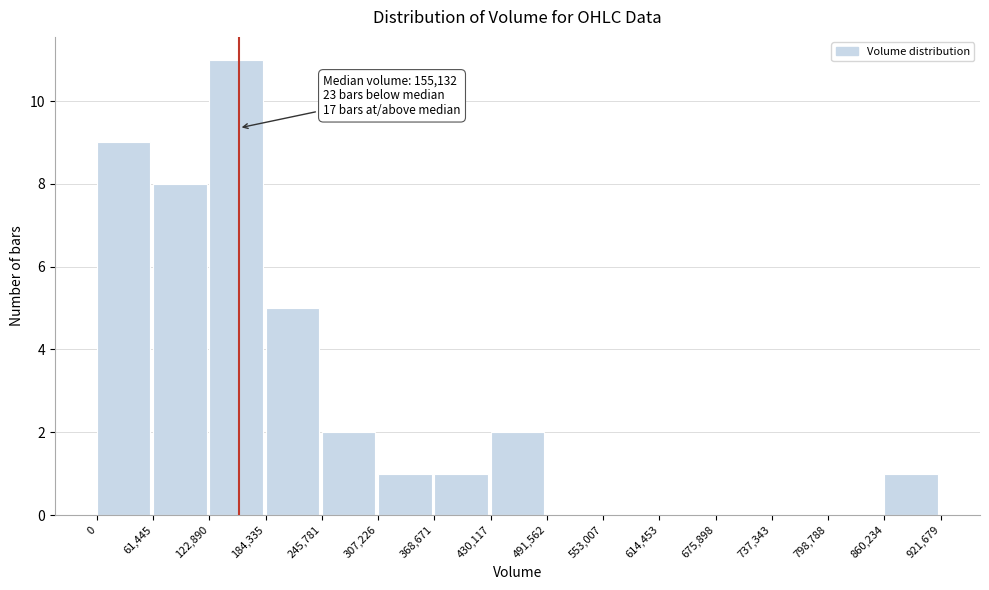

Over which range of the x-axis is the bar tallest?

122,890 to 184,335